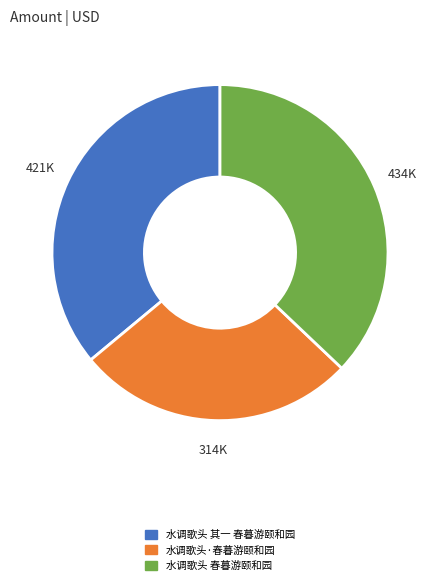

Count the number of slices in the pie.

3